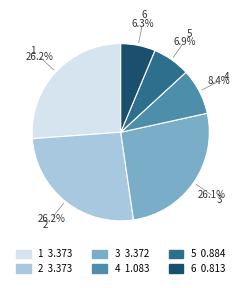

Which slice is the smallest?

6